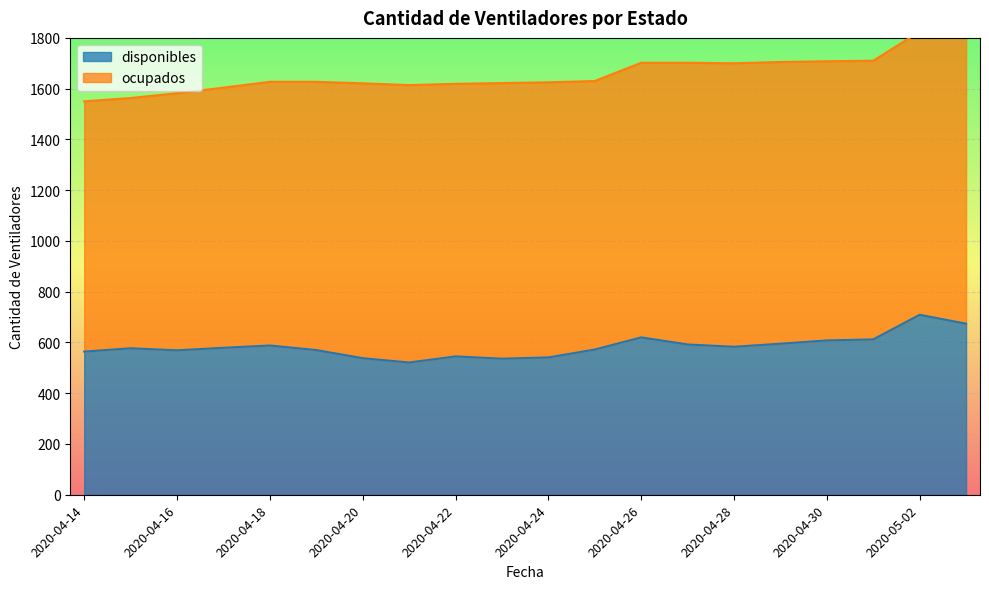

The value of disponibles at 2020-04-24 is 284. True or false?

False